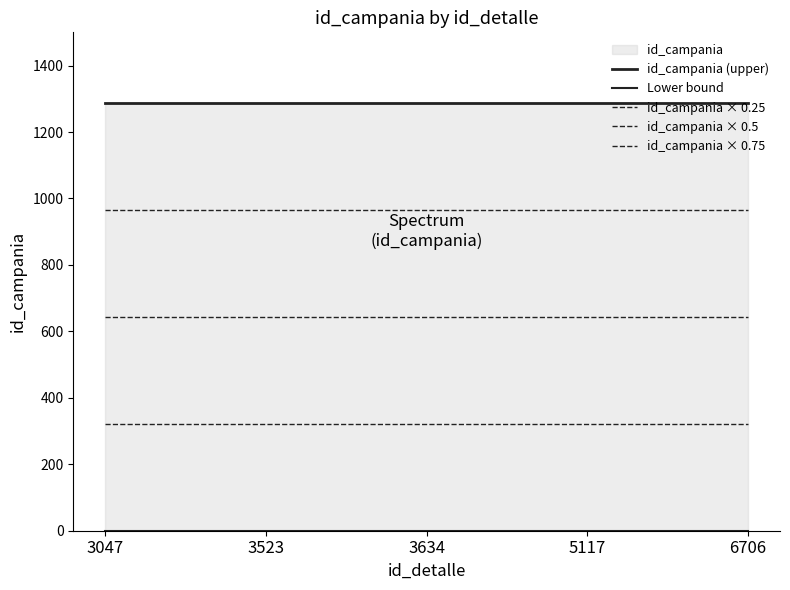

Where is id_campania × 0.75 nearest to the value 964?

3047